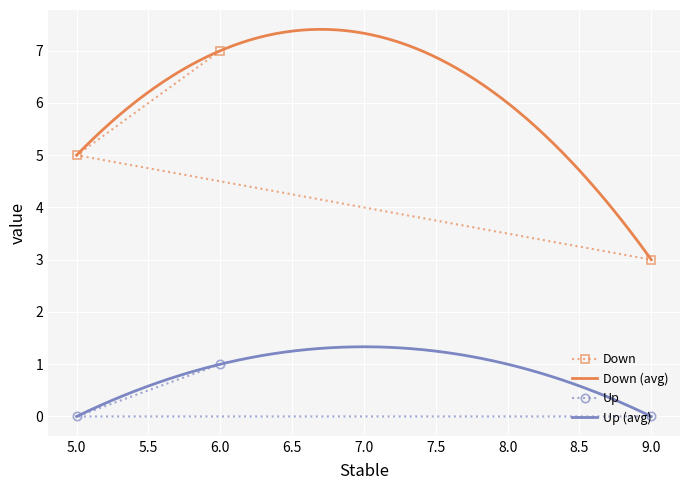

Where is Up nearest to the value 0?

5